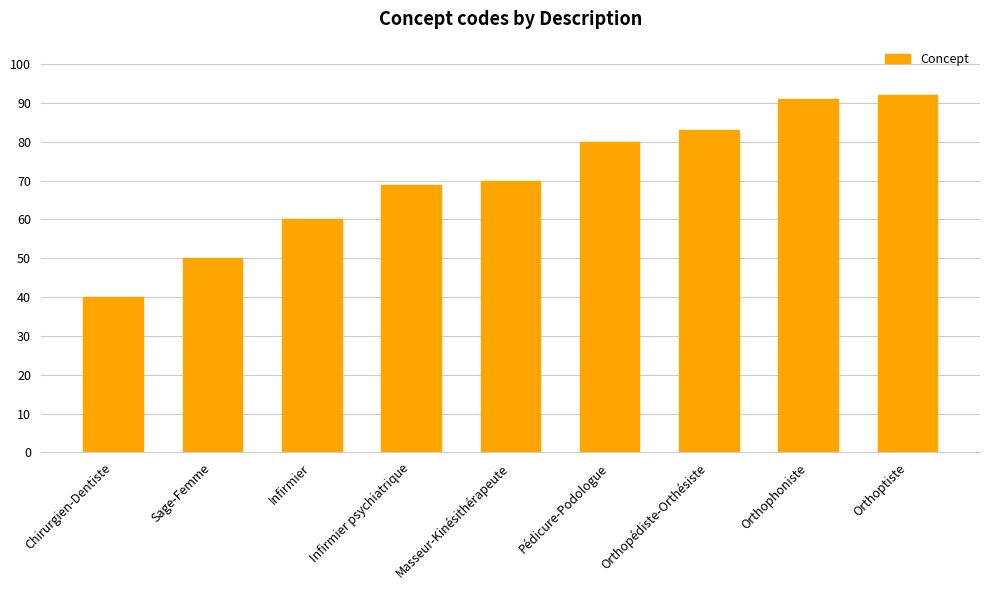

What is the label of the 7th bar from the right?

Infirmier